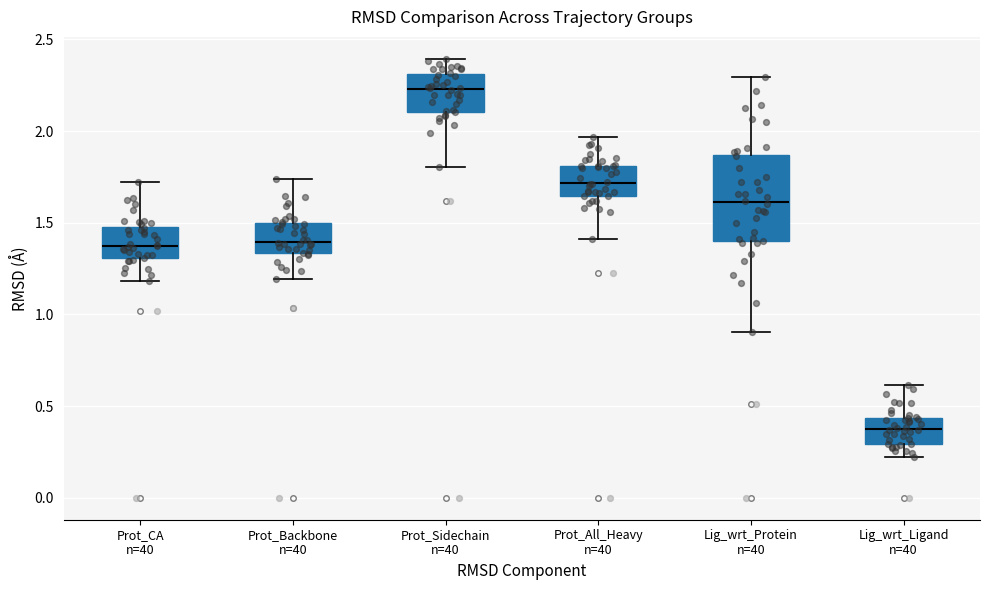

Which box is the tallest, from its lower edge to its upper edge?

Lig_wrt_Protein n=40